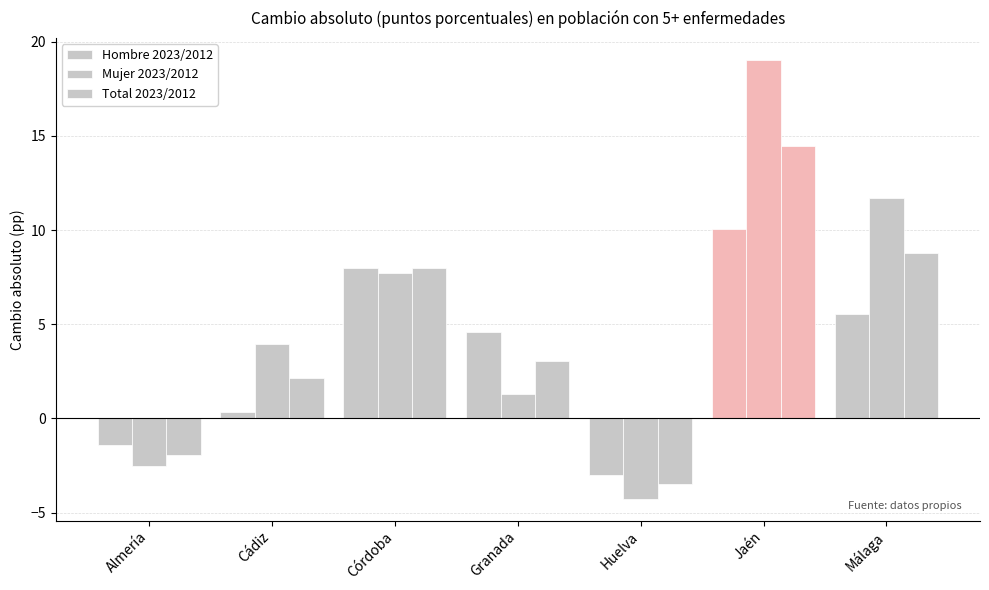

How many bars are there in total?

21